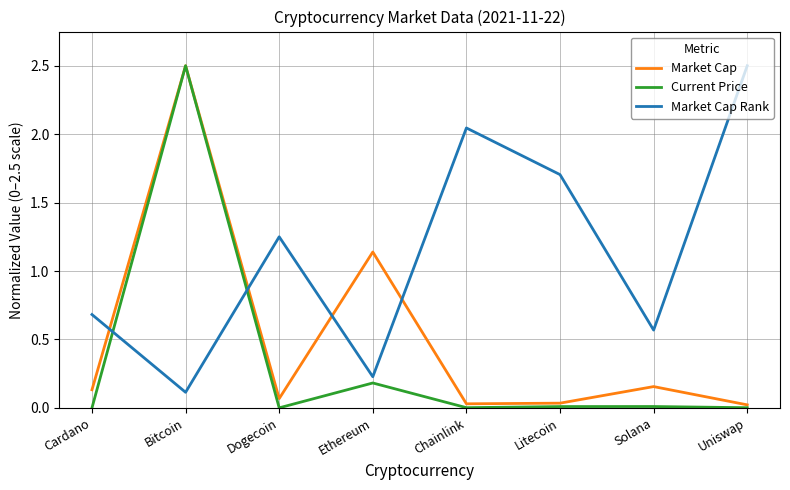

Which series has the largest total across all categories?

Market Cap Rank